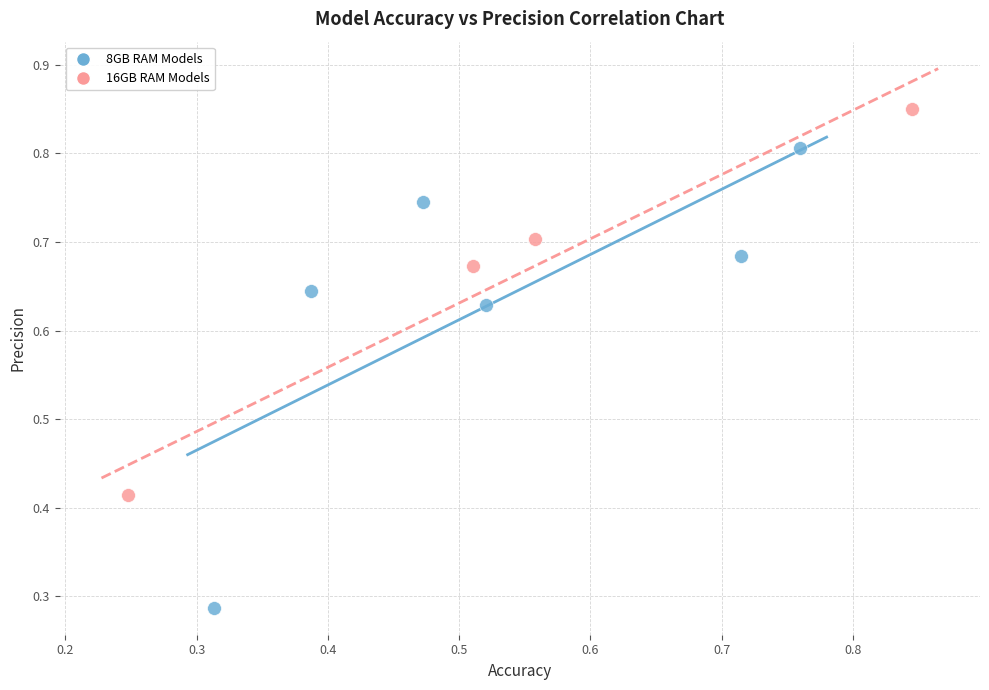

Which series reaches the maximum Y coordinate?

16GB RAM Models